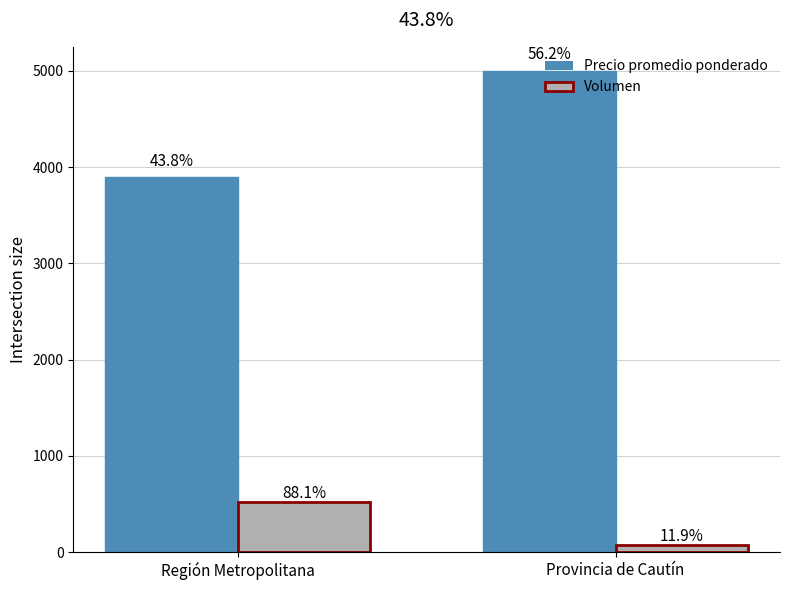

Which series has the largest range (max minus min)?

Precio promedio ponderado